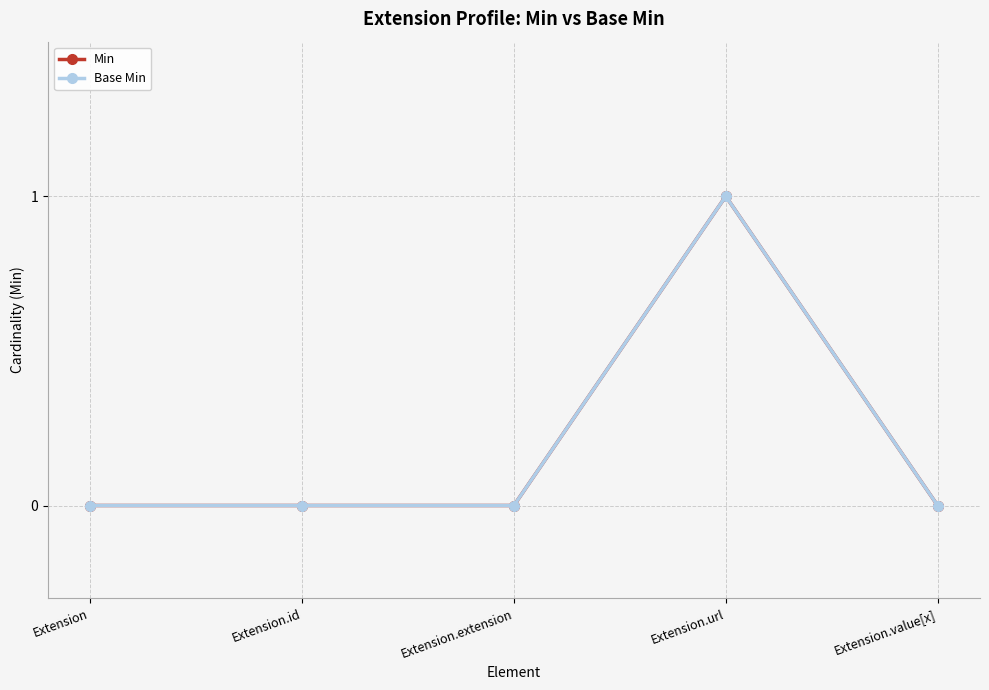

What is the label of the 1st point from the right?

Extension.value[x]